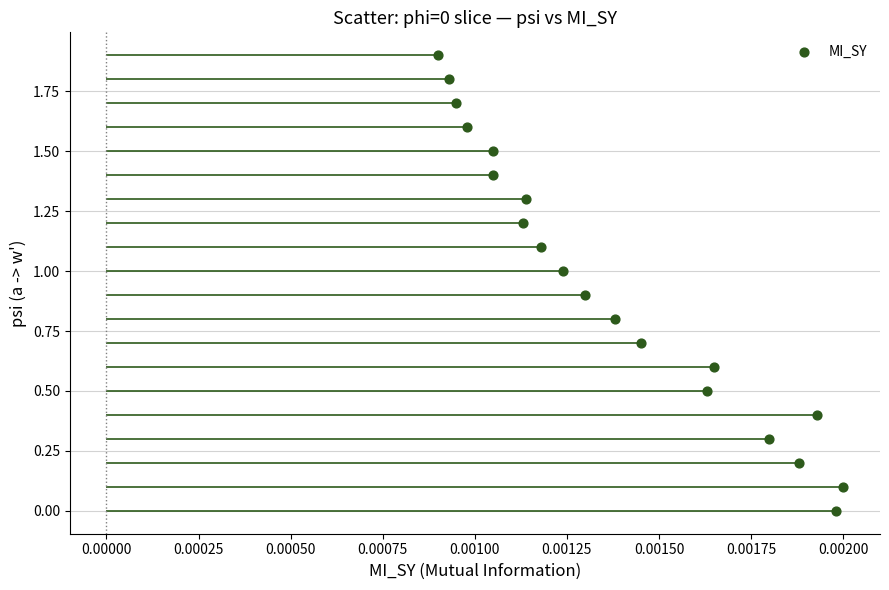

What is the range of Y values (max minus min)?

1.9